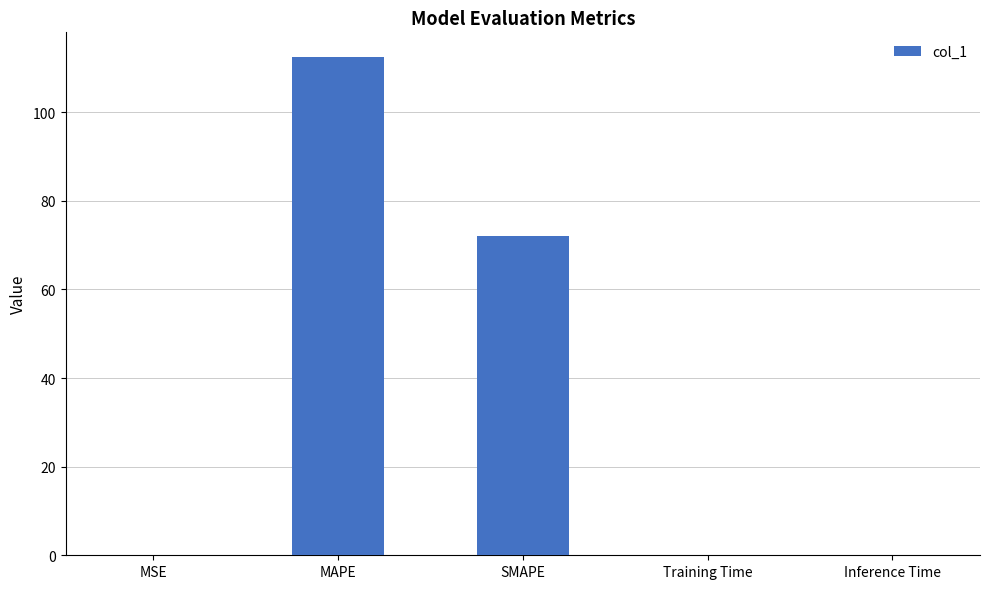

Where is the data nearest to the value 56?

SMAPE